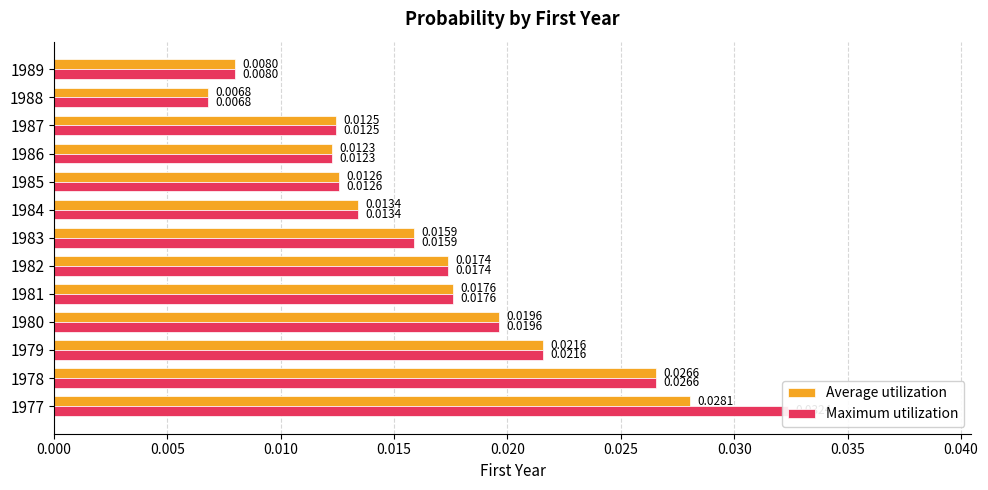

How many bars are there in total?

26